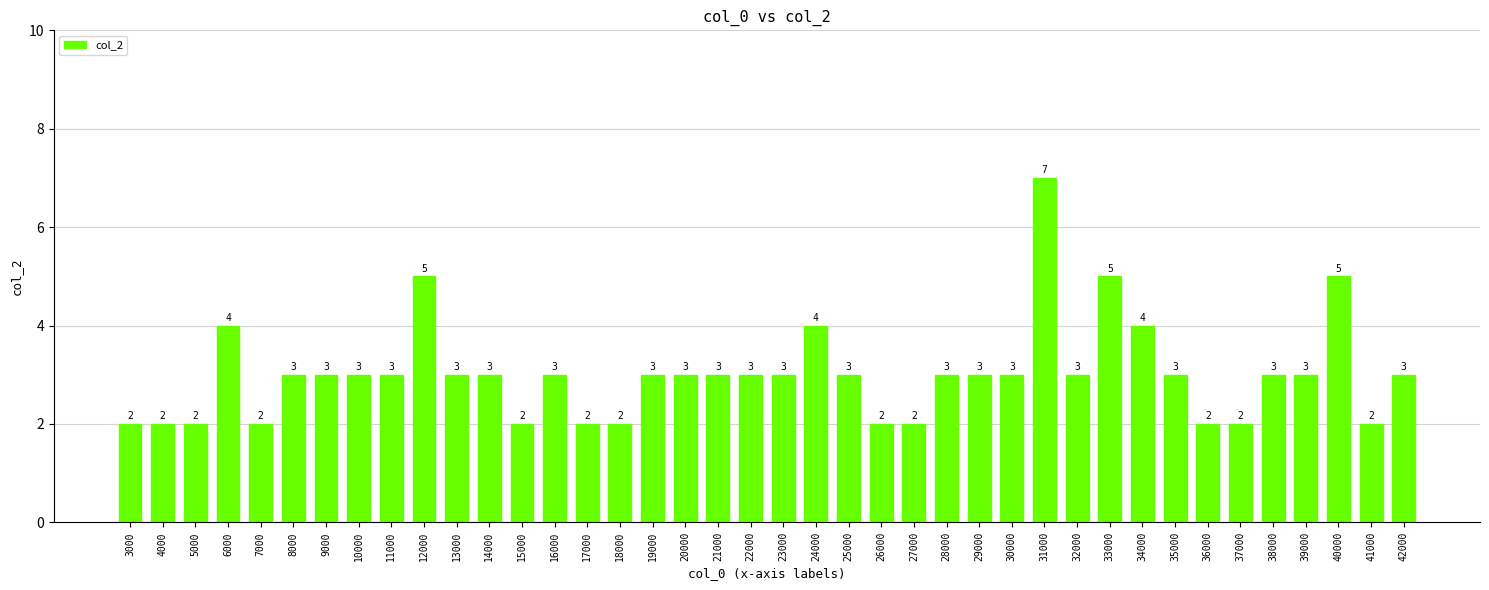

The value at 9000 is 1. True or false?

False